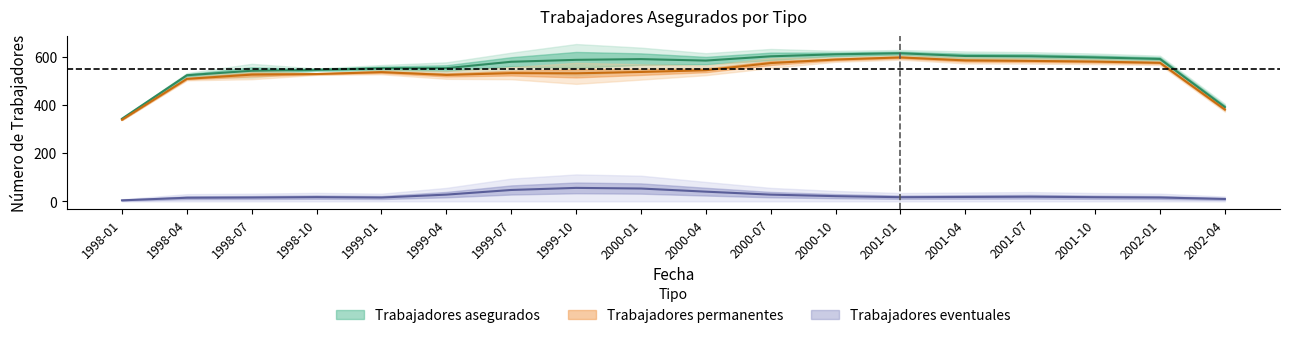

Rank the series by their maximum value, from highest to lowest.

Trabajadores asegurados, Trabajadores permanentes, Trabajadores eventuales